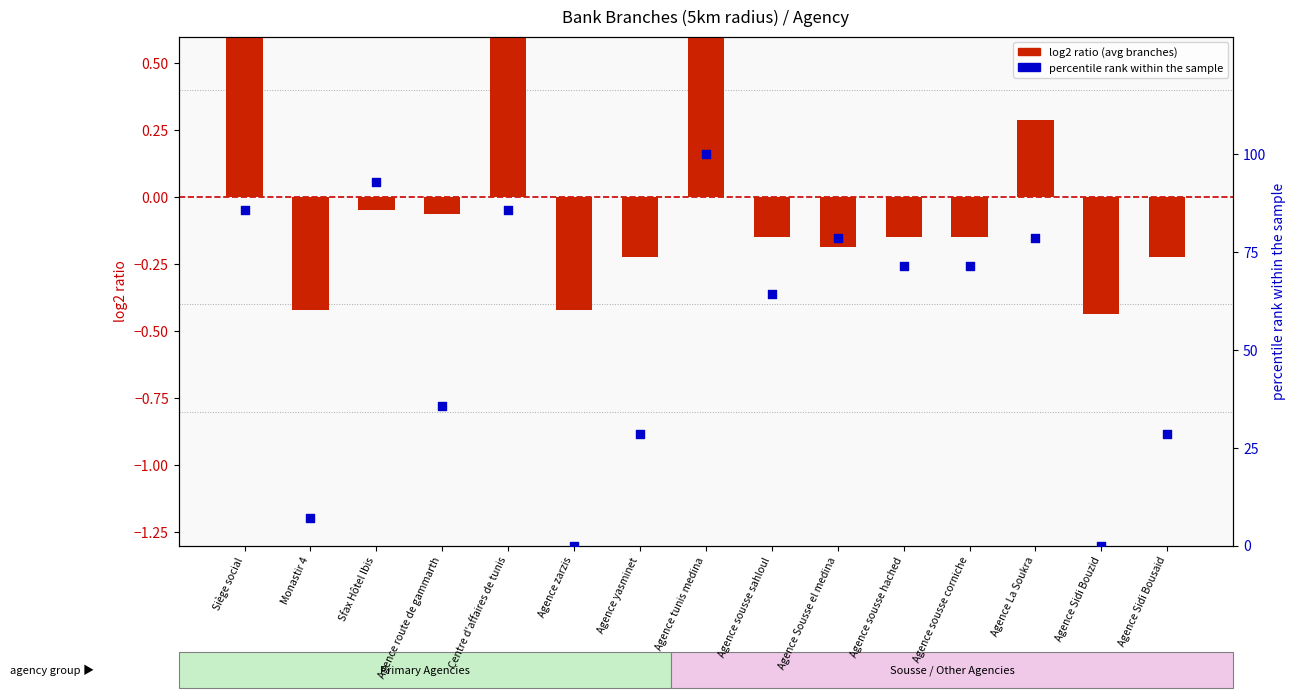

At how many categories does at least one series exceed 28?

12